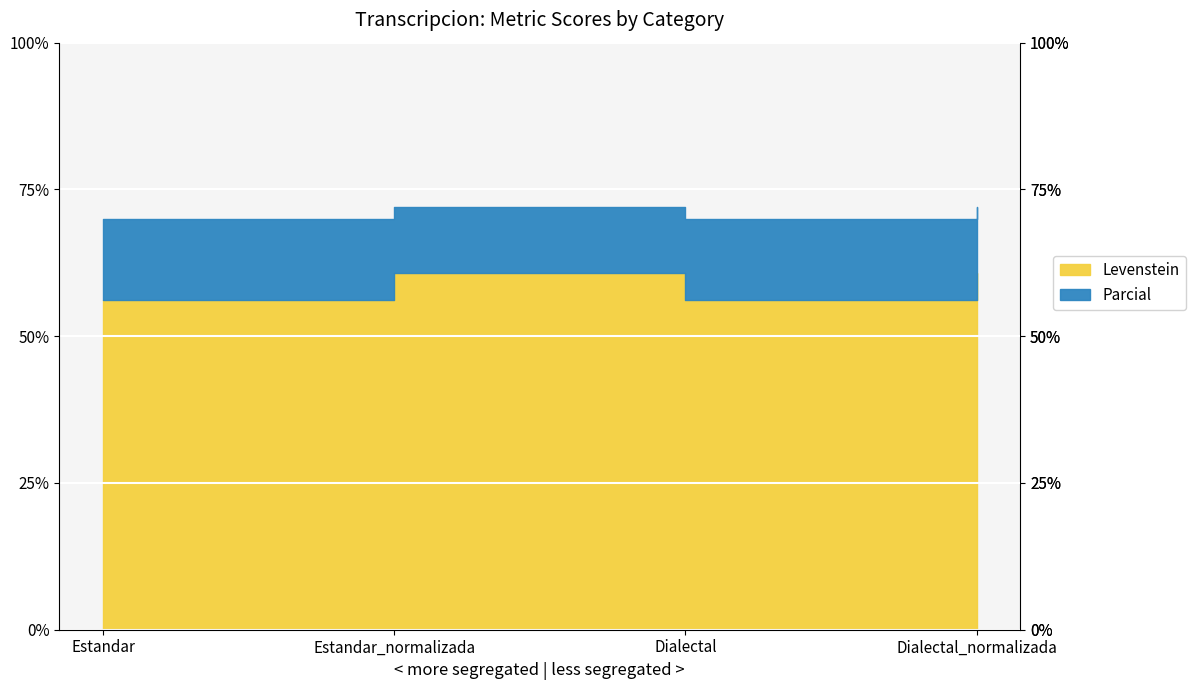

The Parcial series shows 95.6 at Estandar_normalizada. True or false?

False